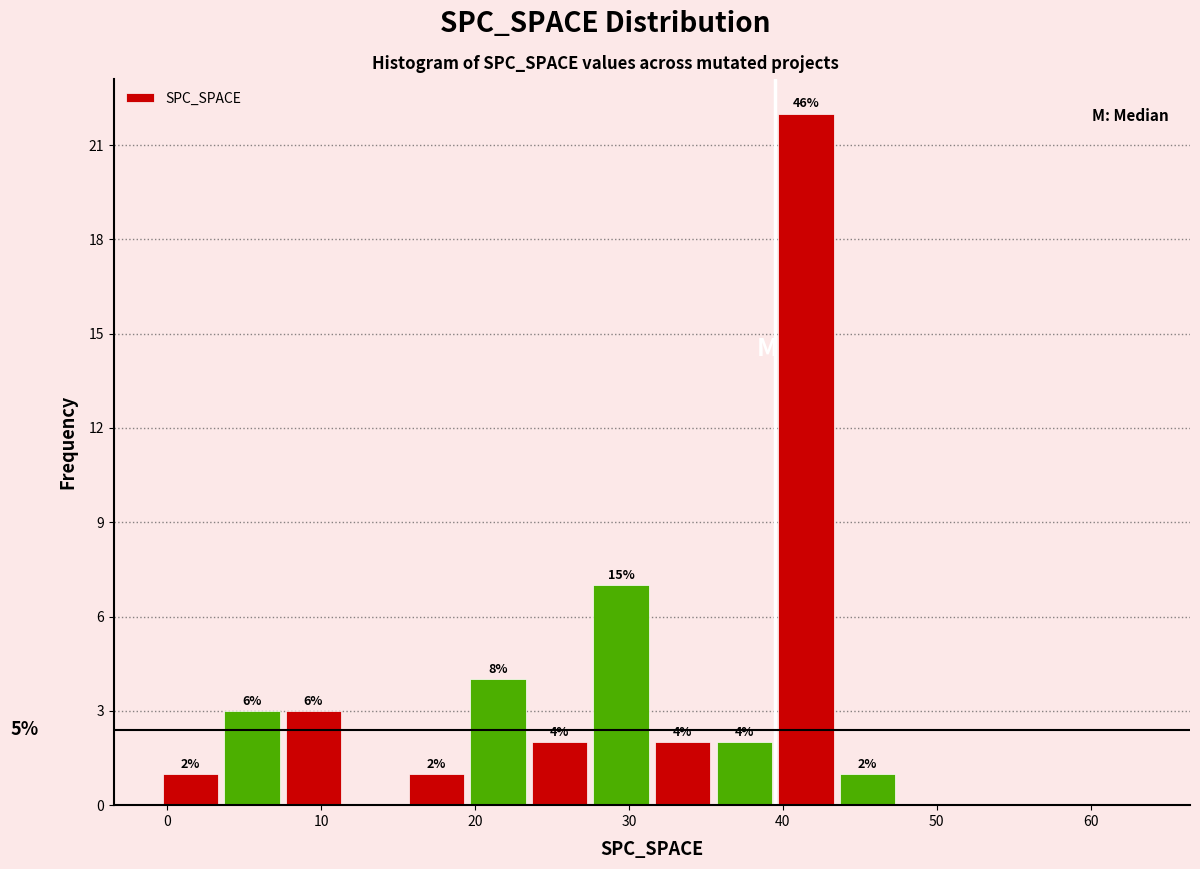

Over which range of the x-axis is the bar tallest?

39.5 to 43.5